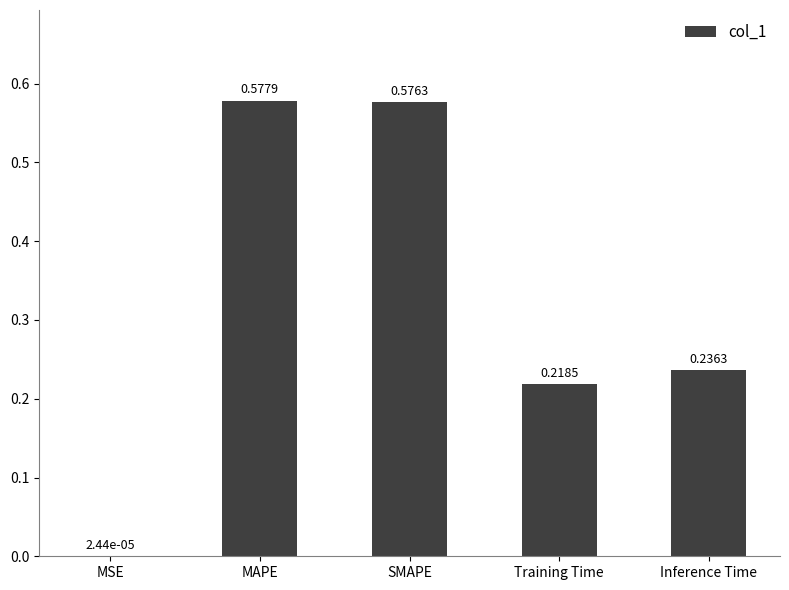

What is the change in value from SMAPE to Training Time?

-0.4